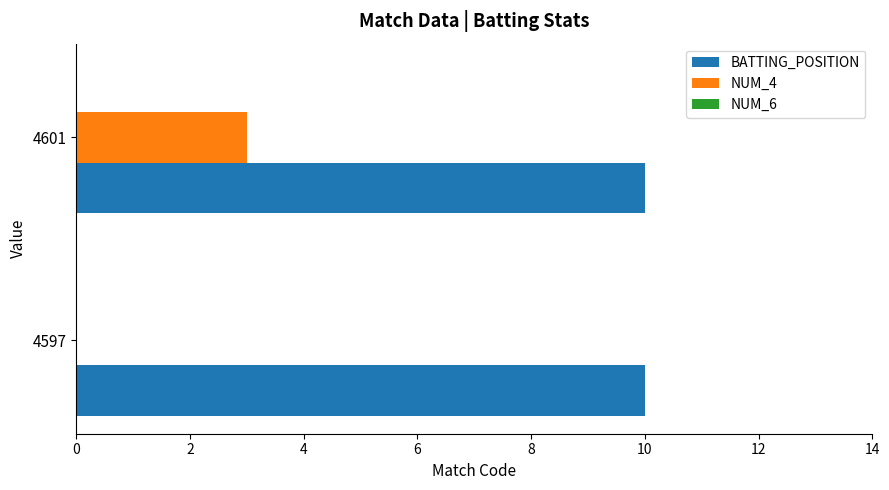

Which series changed the most between 4597 and 4601?

NUM_4